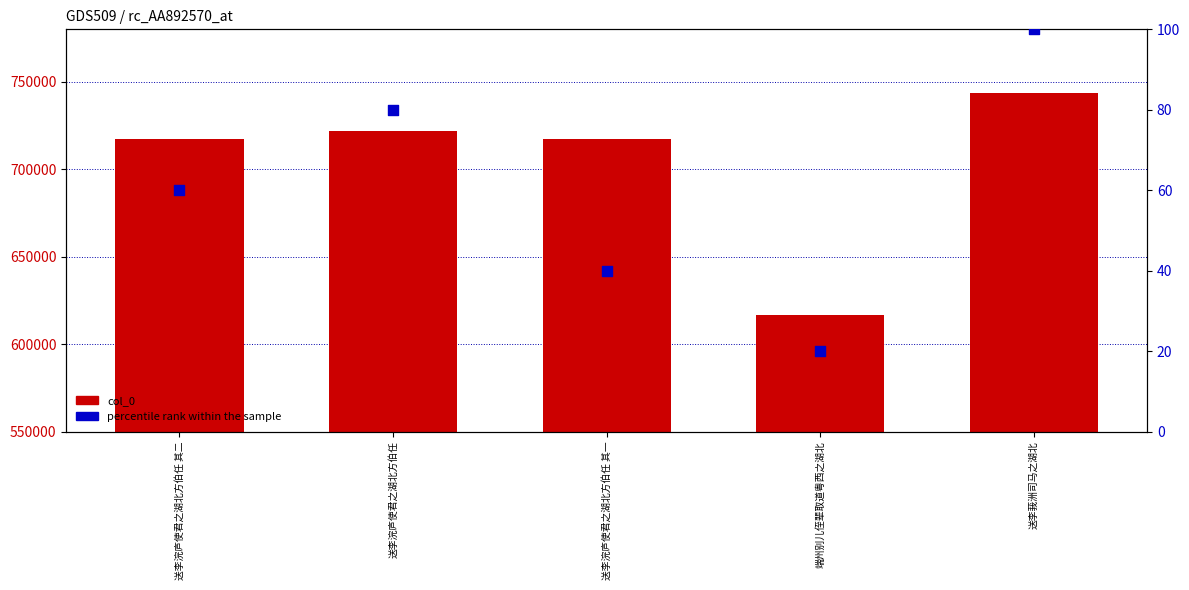

What are all the series names shown in the legend?

col_0, percentile rank within the sample